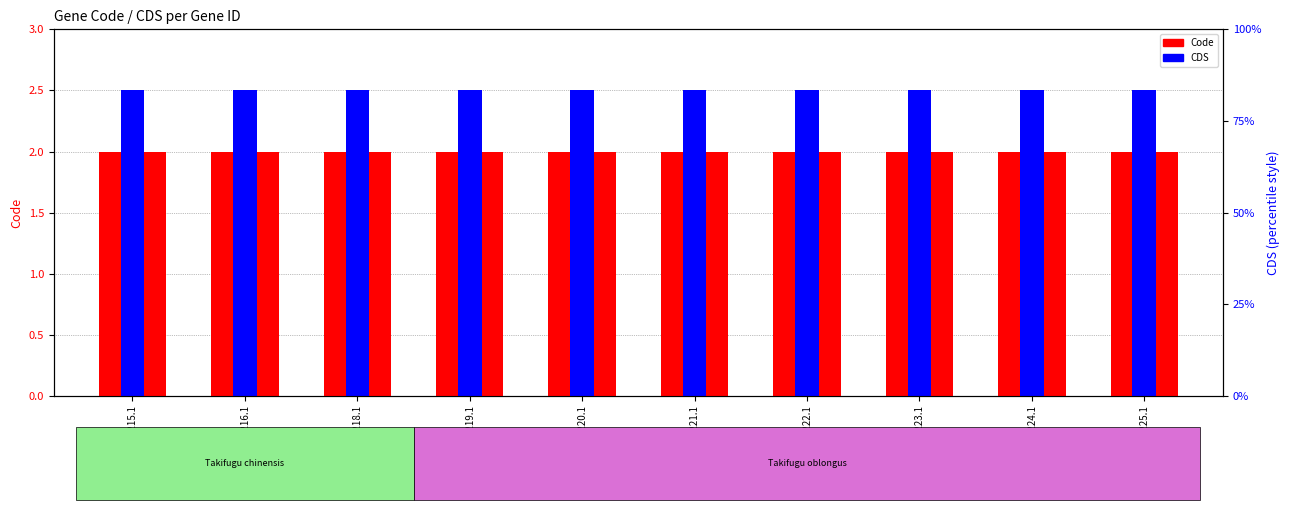

At which label does Code reach its peak?

YP_002333215.1